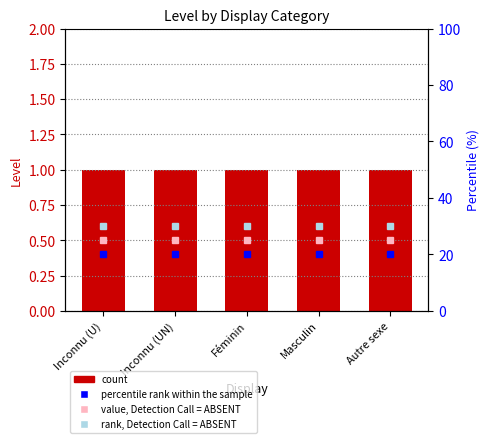

What is the lowest value of the percentile rank within the sample series?

20